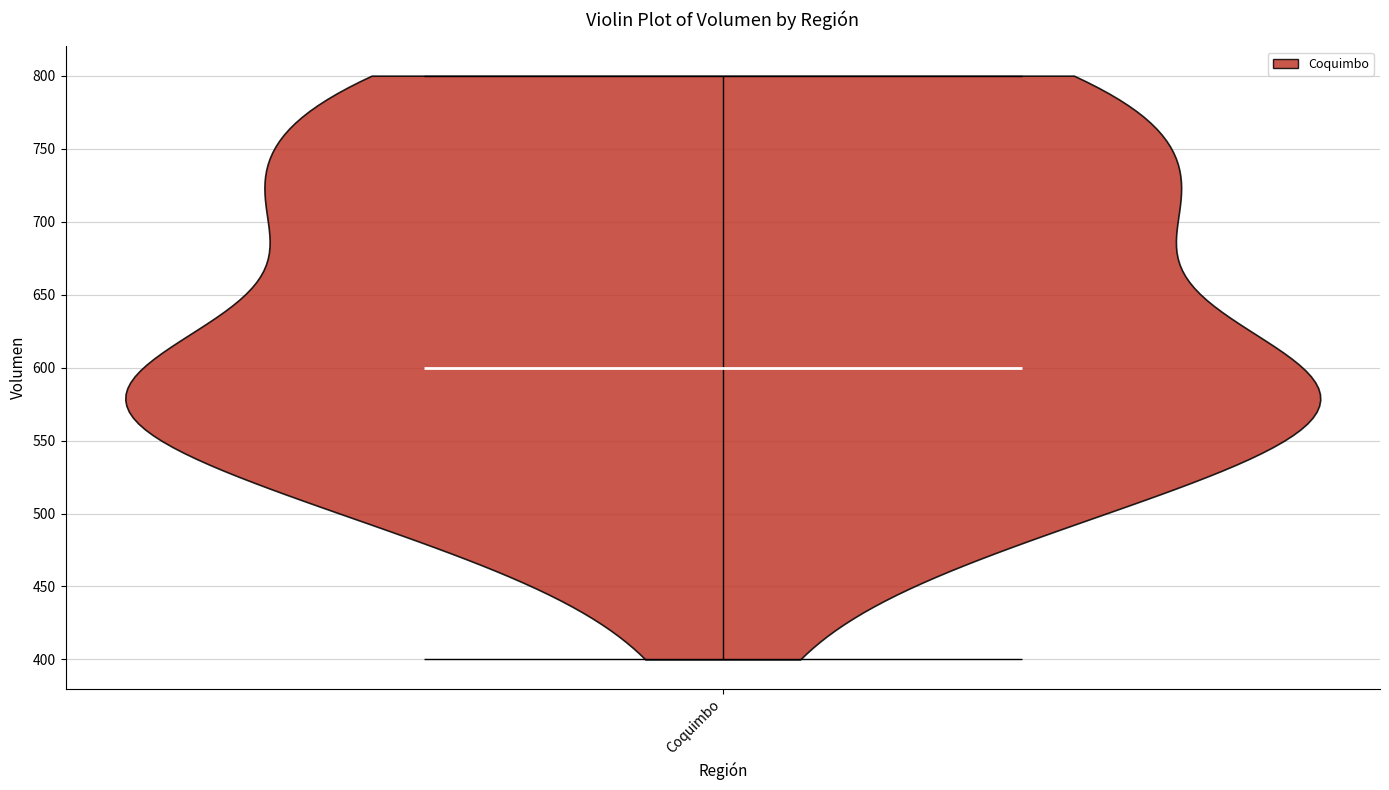

What is the highest point the violin for Coquimbo reaches on the y-axis? The values are not printed on the chart, so give them approximately, as read against the axis.

800